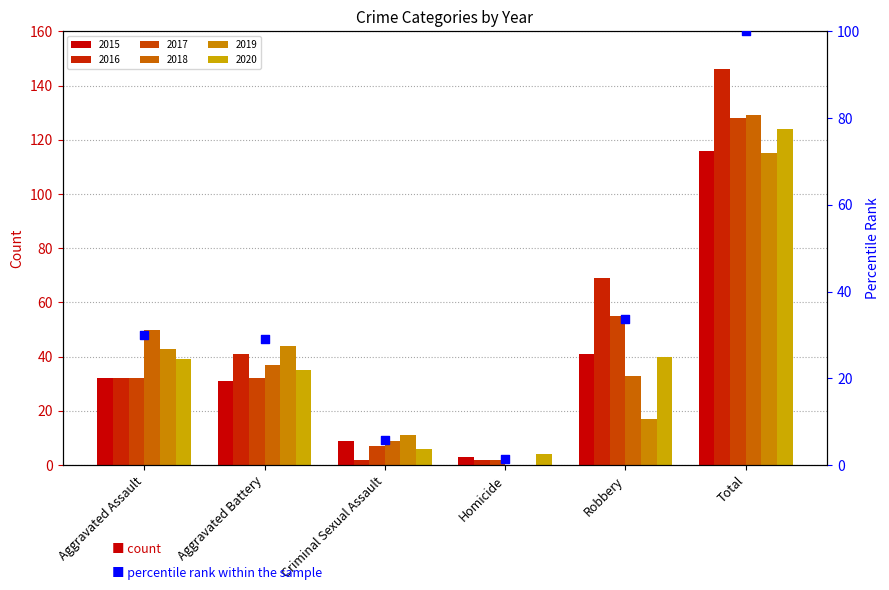

What is the ratio of the value at Robbery to the value at Criminal Sexual Assault?

5.8